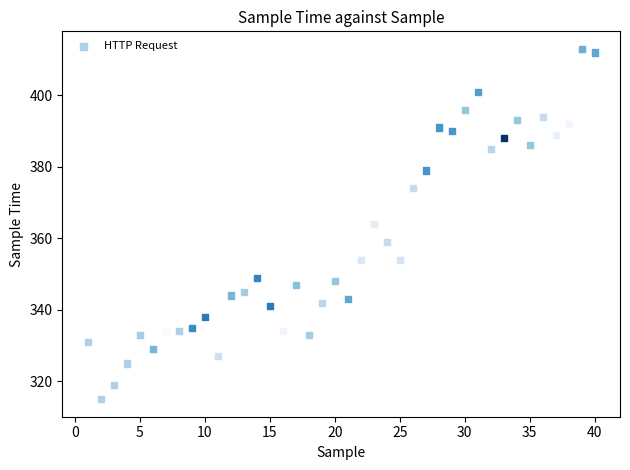

What is the range of X values (max minus min)?

39